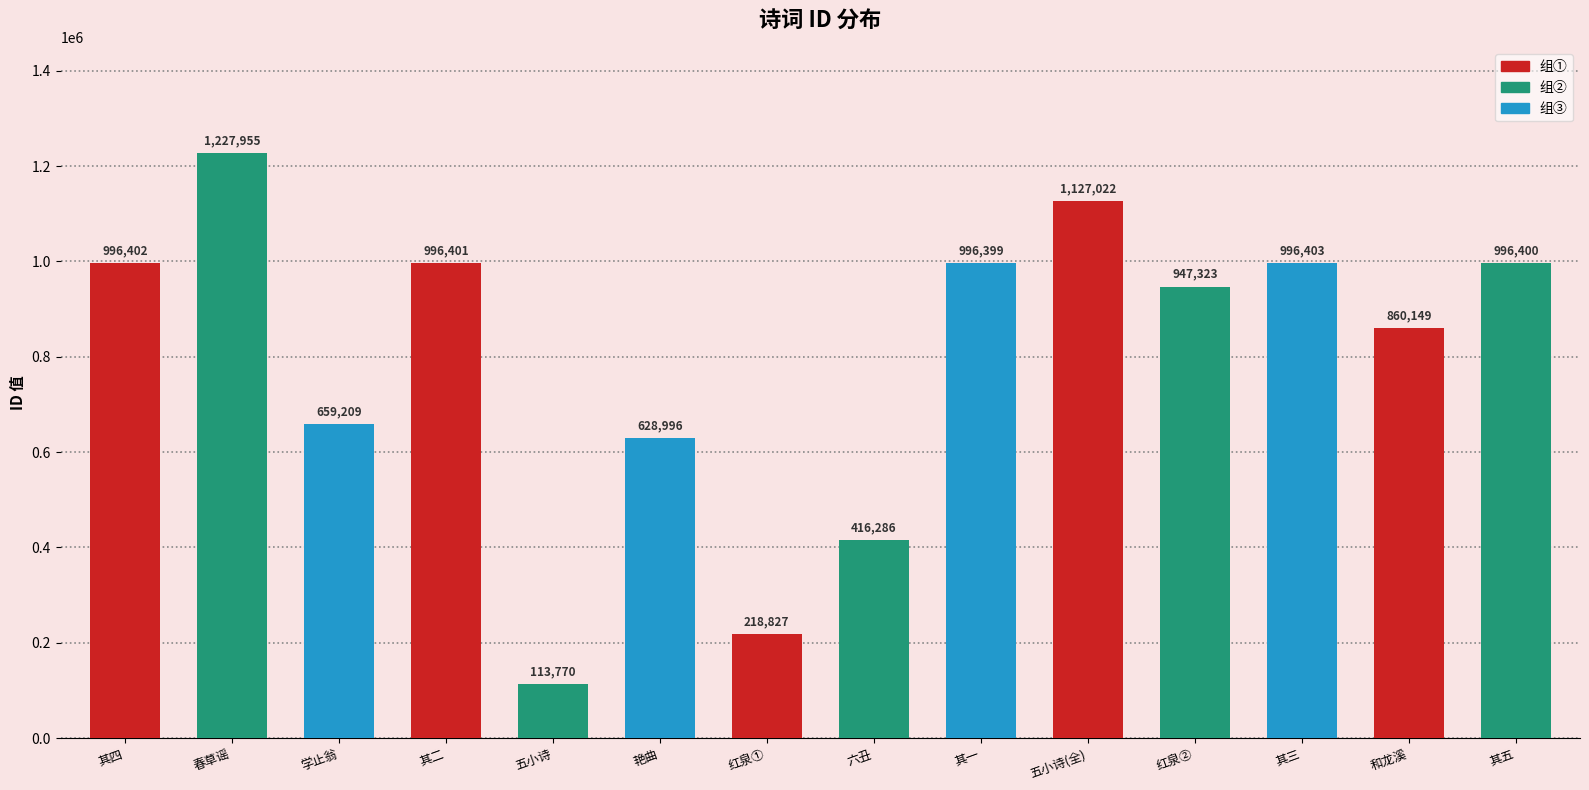

What is the sum of the values at 其三 and 艳曲?

1625399